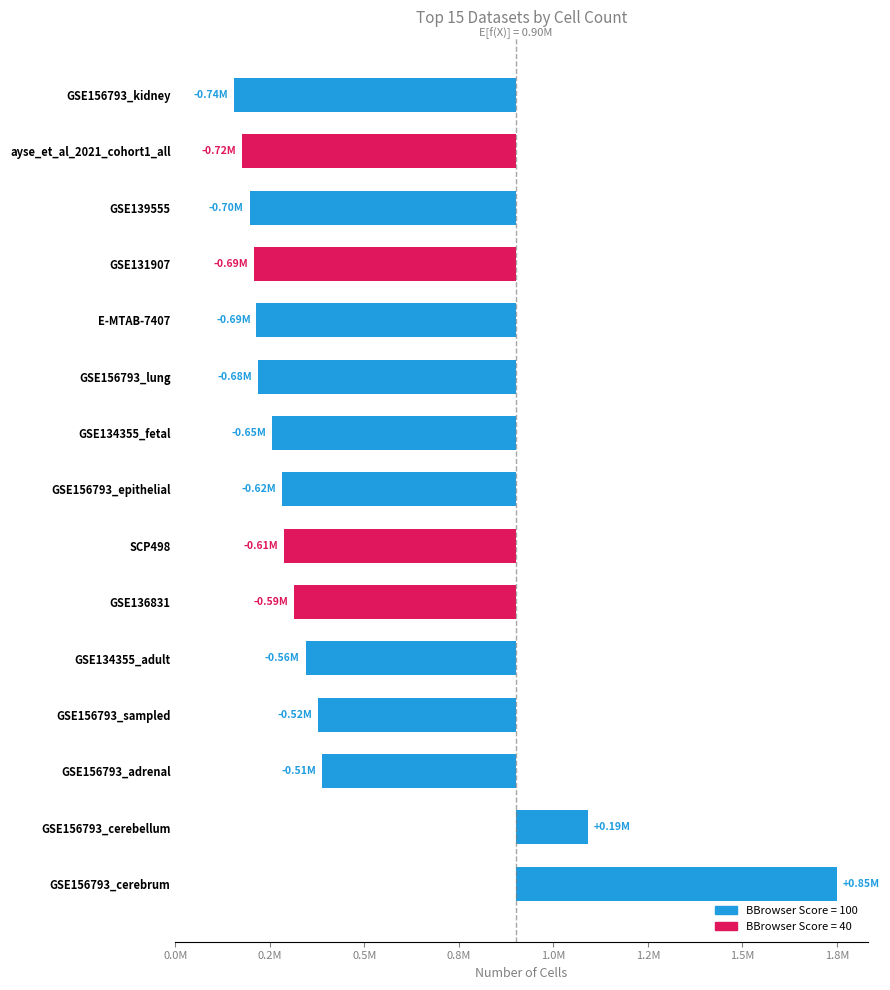

What is the sum of the values at GSE156793_epithelial and ayse_et_al_2021_cohort1_all?

-1341796